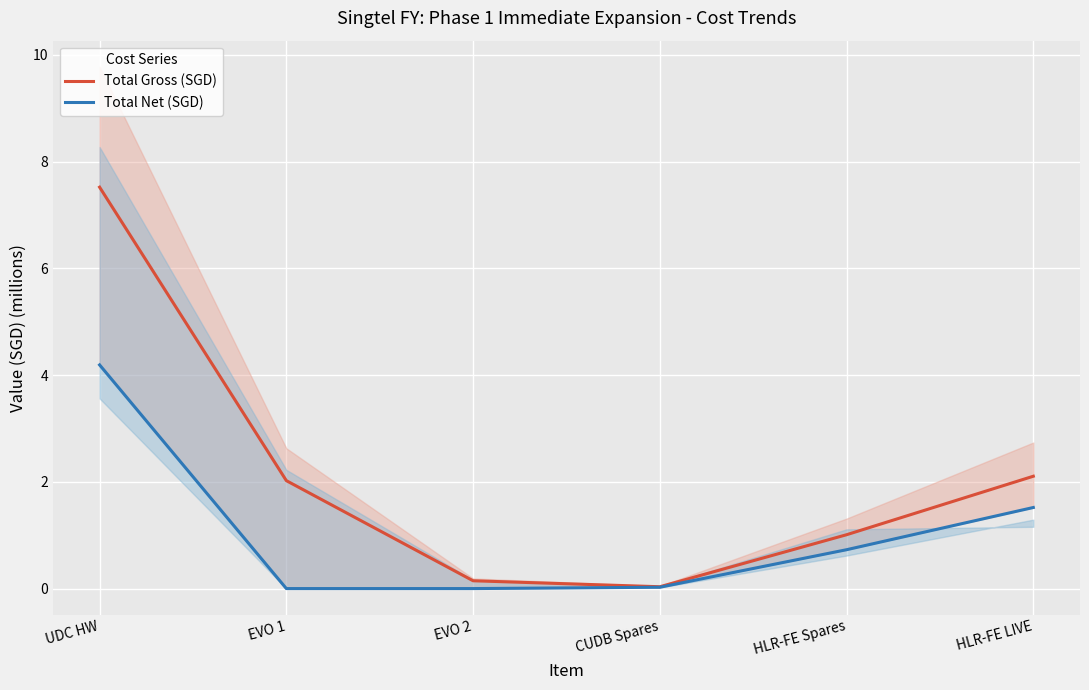

Reading right to left, transcribe all the data shown in this chart.

Total Gross (SGD): 2.1	1.0	0.0	0.1	2.0	7.5
Total Net (SGD): 1.5	0.7	0.0	0.0	0.0	4.2